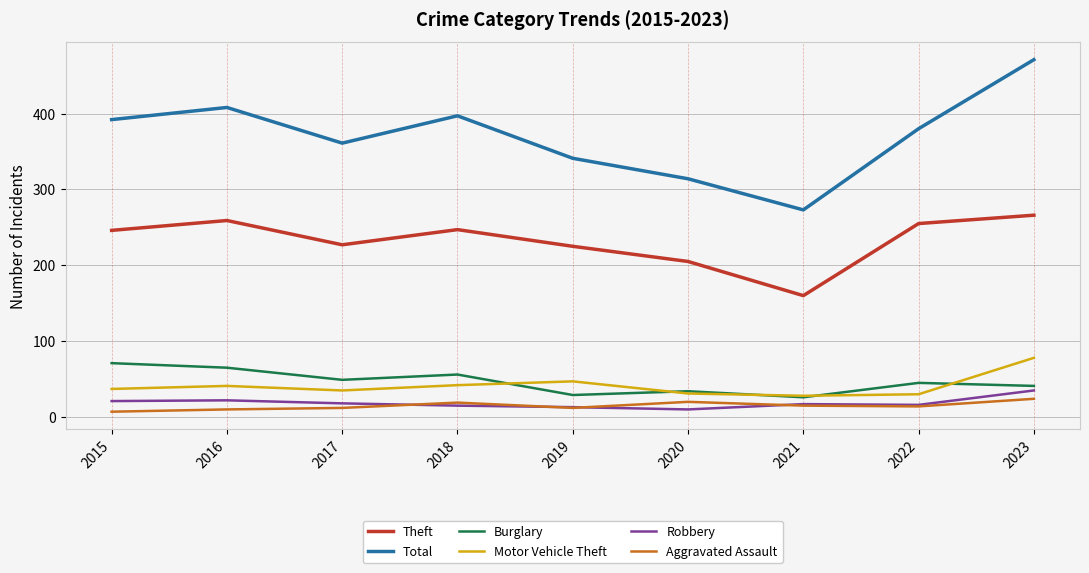

At how many categories does at least one series exceed 442?

1